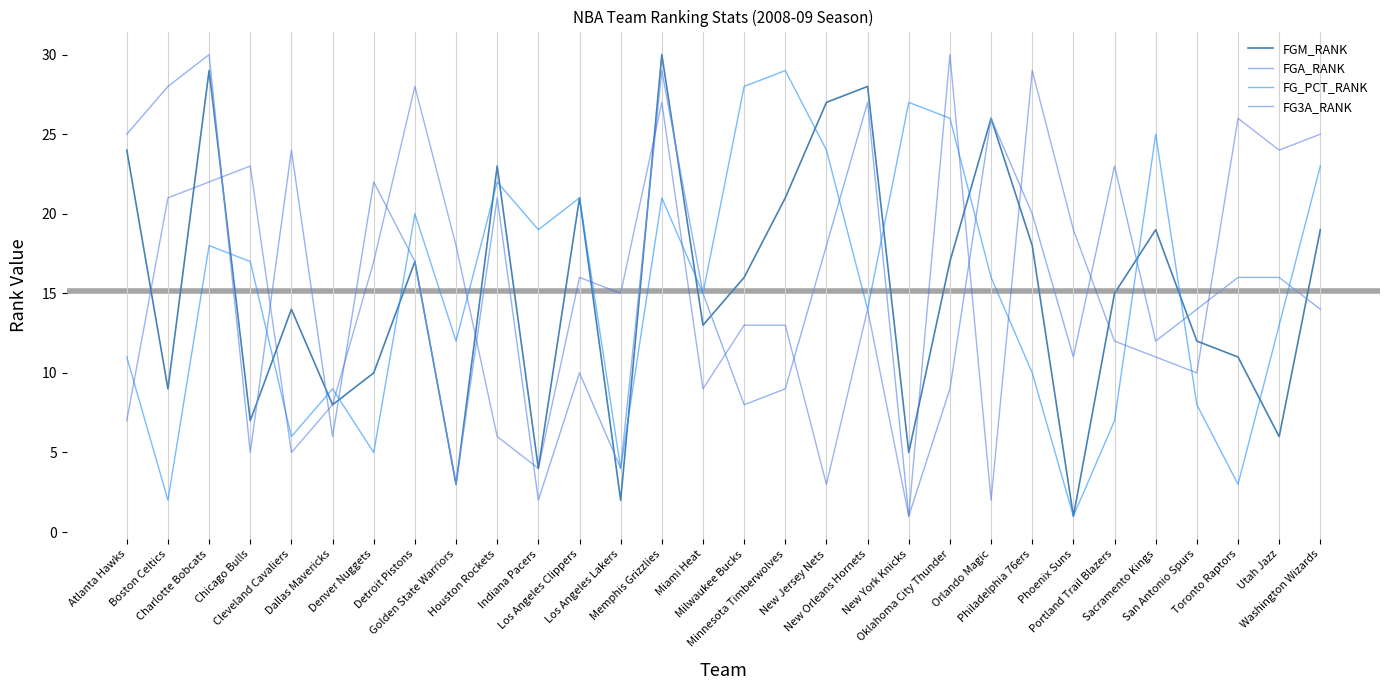

Is the value of FGA_RANK at Utah Jazz greater than the value of FGM_RANK at Charlotte Bobcats?

No